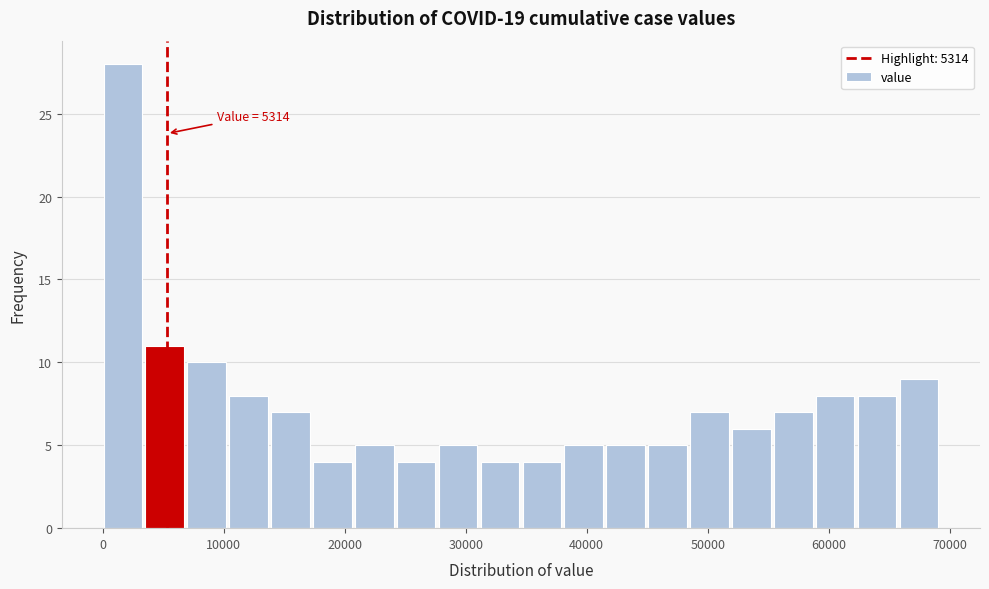

Read against the x-axis, roughly where is the centre of the tallest bar?

2000